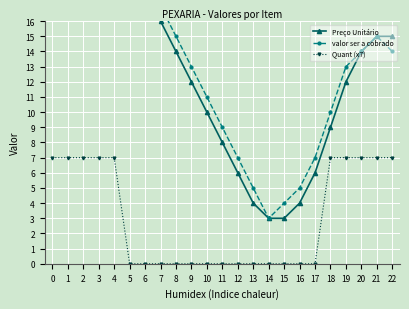

Read the Quant (x7) value at 19.

7